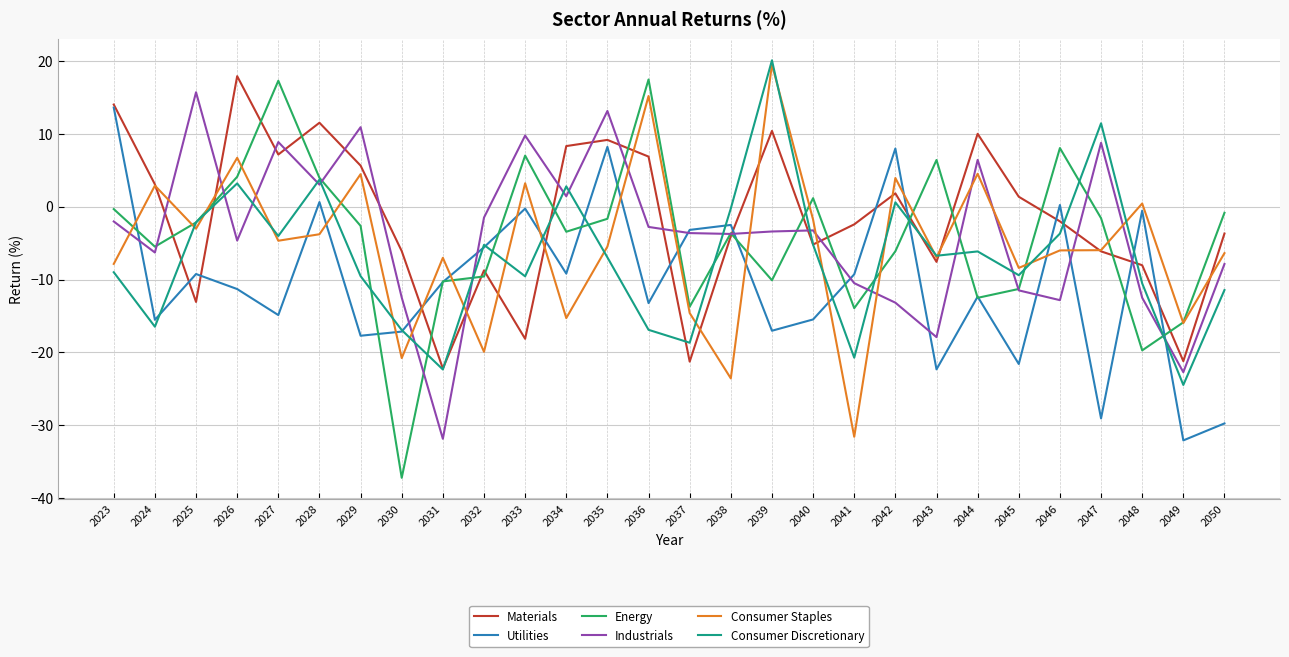

After their last crossing, which series has the higher values: Consumer Discretionary or Energy?

Energy